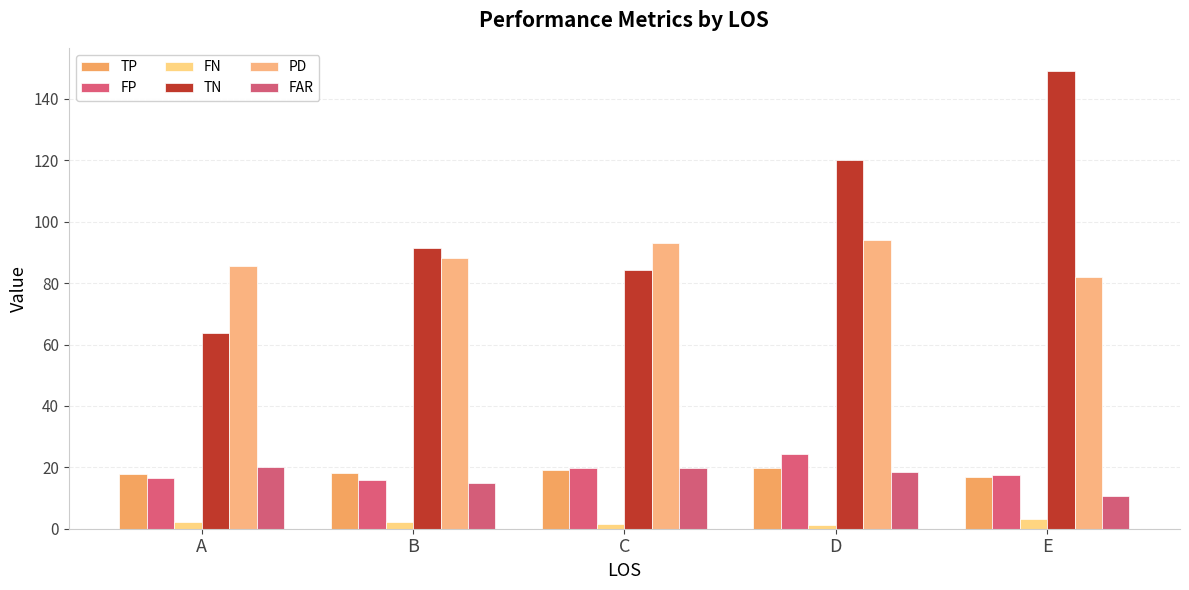

Reading left to right, extract all data points from this chart.

TP: A=17.9	B=18.3	C=19.3	D=19.7	E=17.0
FP: A=16.5	B=15.9	C=19.7	D=24.2	E=17.5
FN: A=2.3	B=2.3	C=1.5	D=1.2	E=3.0
TN: A=63.9	B=91.6	C=84.3	D=120.0	E=149.2
PD: A=85.8	B=88.1	C=92.9	D=94.2	E=82.1
FAR: A=20.2	B=14.8	C=19.9	D=18.5	E=10.6